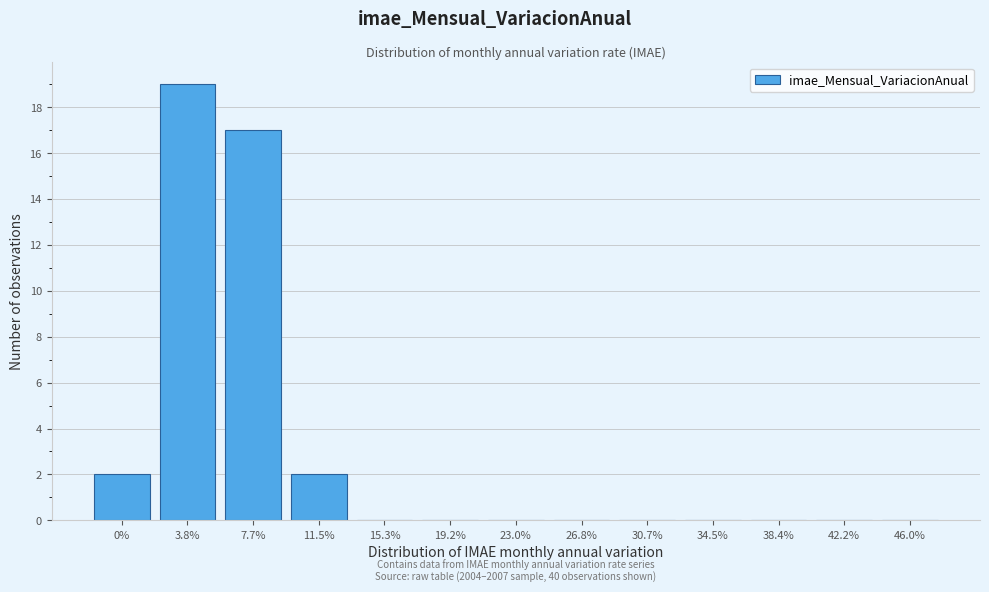

Reading left to right, what are all the values shown in this chart?

0%=2	3.8%=19	7.7%=17	11.5%=2	15.3%=0	19.2%=0	23.0%=0	26.8%=0	30.7%=0	34.5%=0	38.4%=0	42.2%=0	46.0%=0